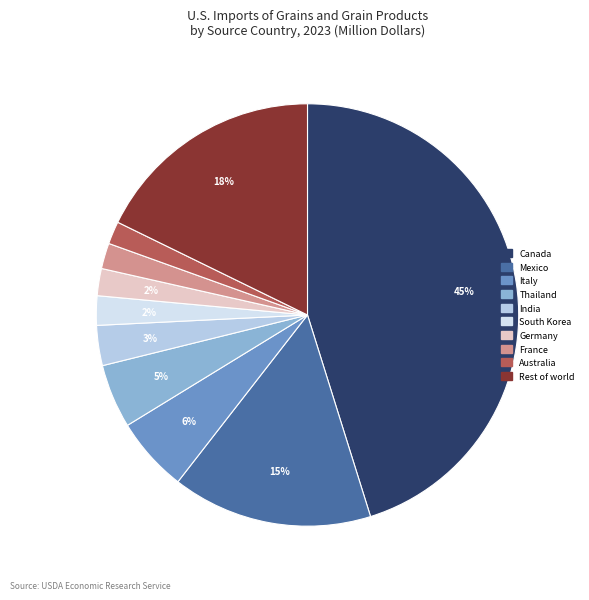

Does Germany represent more than half of the total?

No